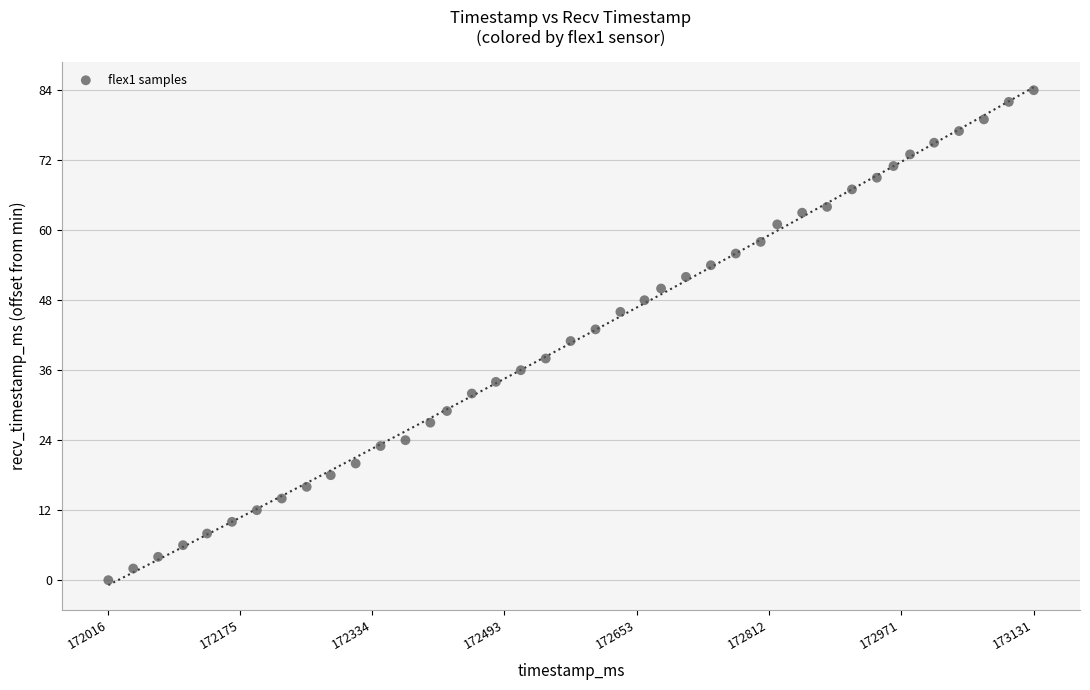

What is the range of X values (max minus min)?

1115